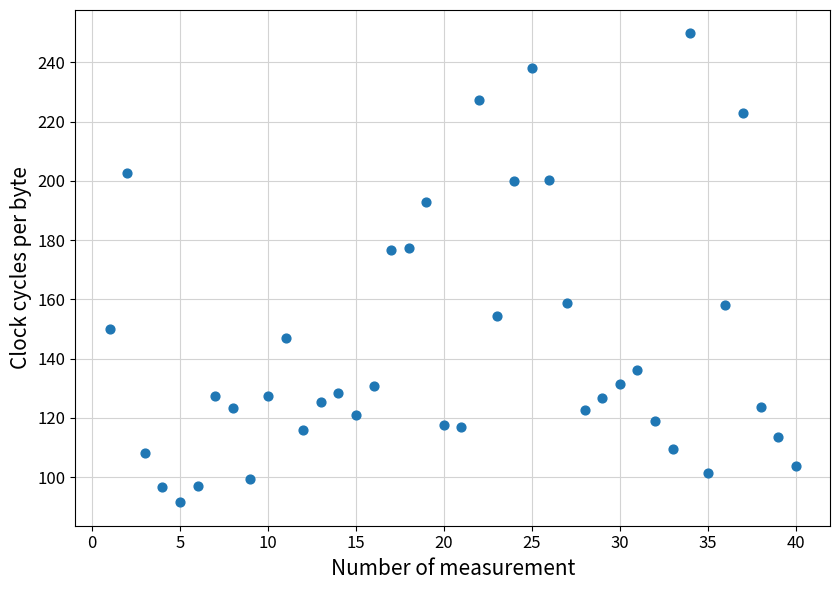

What is the range of X values (max minus min)?

39.0